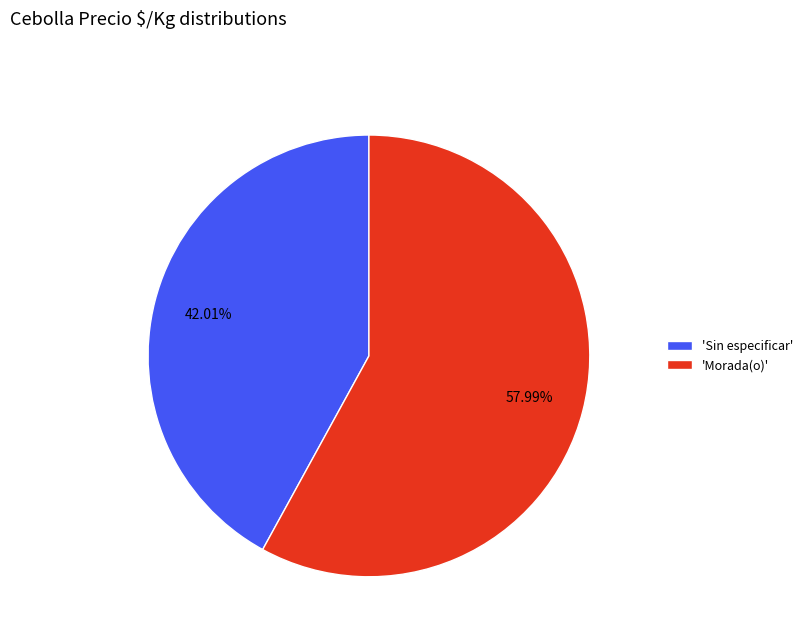

To the nearest percent, what is the difference between the largest and smallest slice percentages?

16%